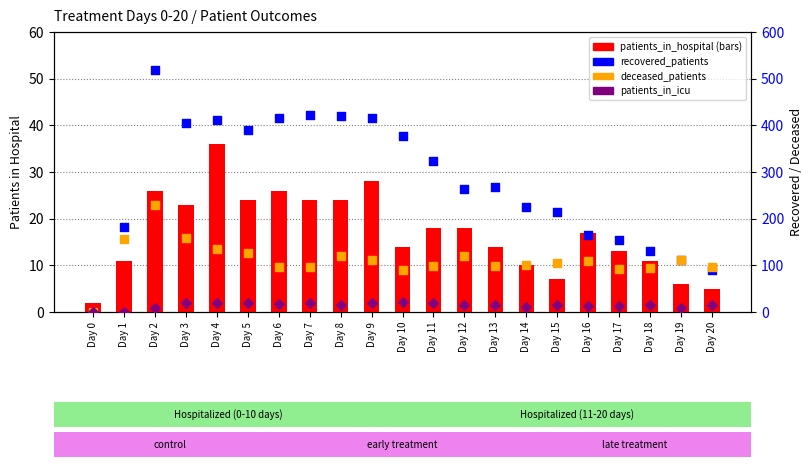

What are all the series names shown in the legend?

patients_in_hospital, recovered_patients, deceased_patients, patients_in_icu